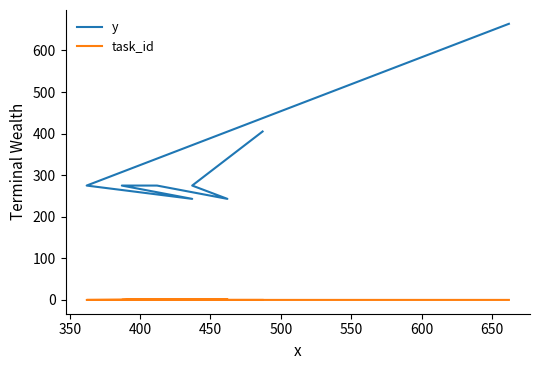

Is it true that y equals 169 at 500?

False